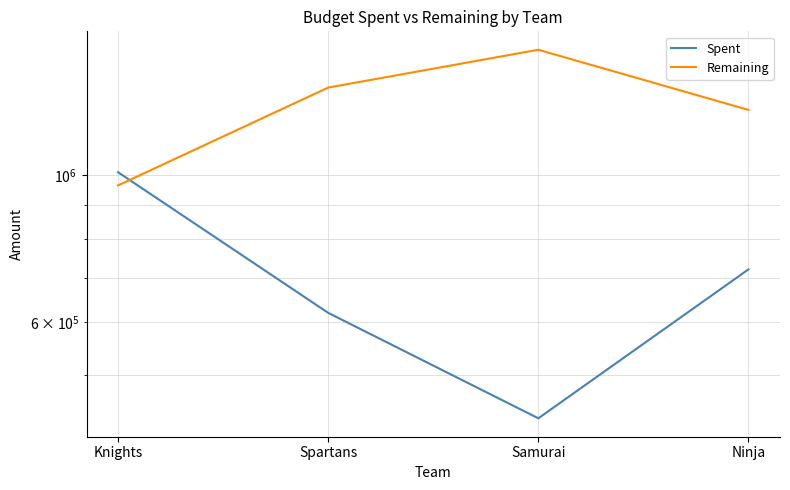

What is the label of the 2nd point from the right?

Samurai